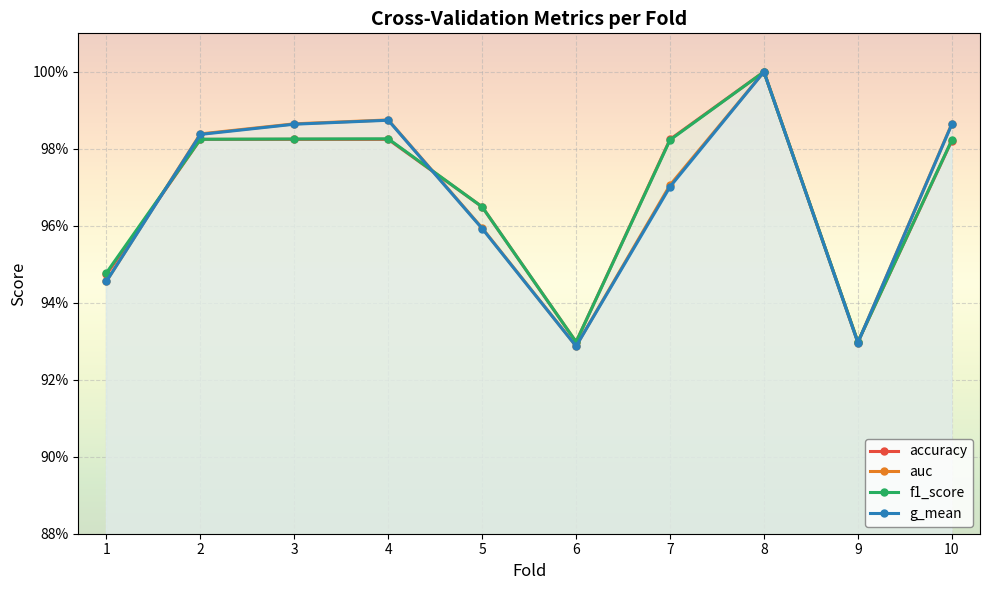

What is the difference between the maximum and minimum values in the g_mean series?

0.1